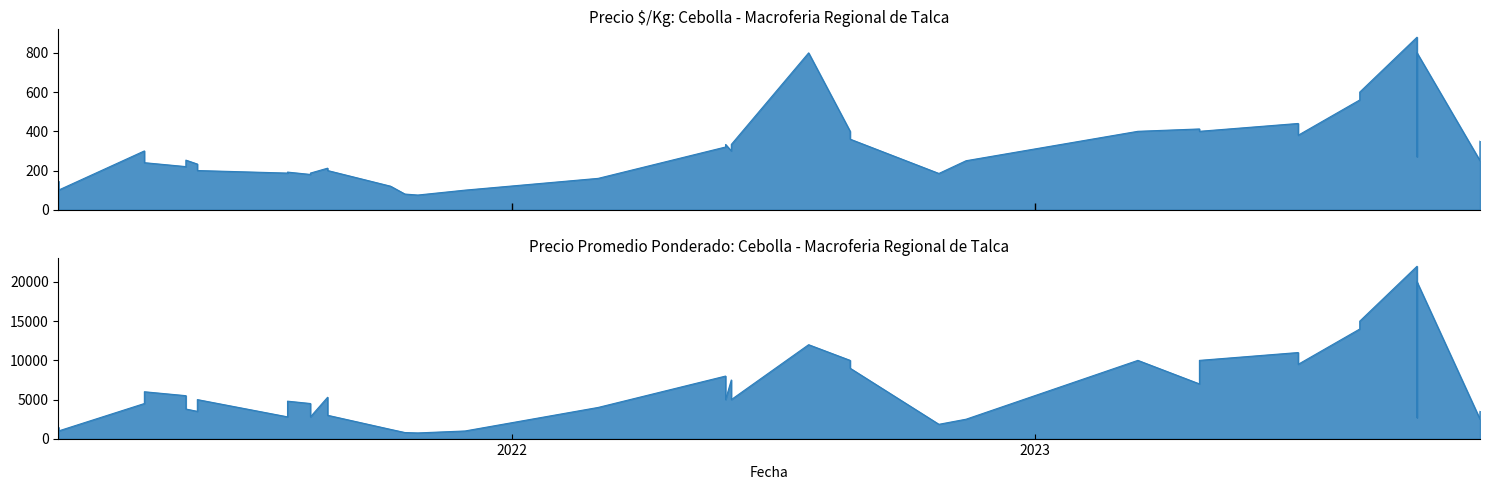

Which has a higher value, 2022-08-25 or 2023-09-25?

2023-09-25